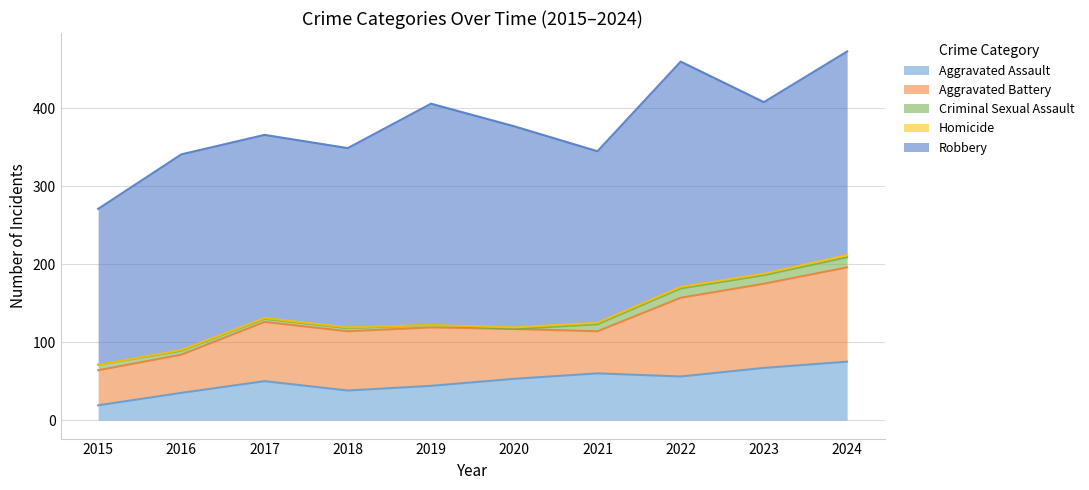

What is the value of the Aggravated Battery point at the 5th from the left?

75